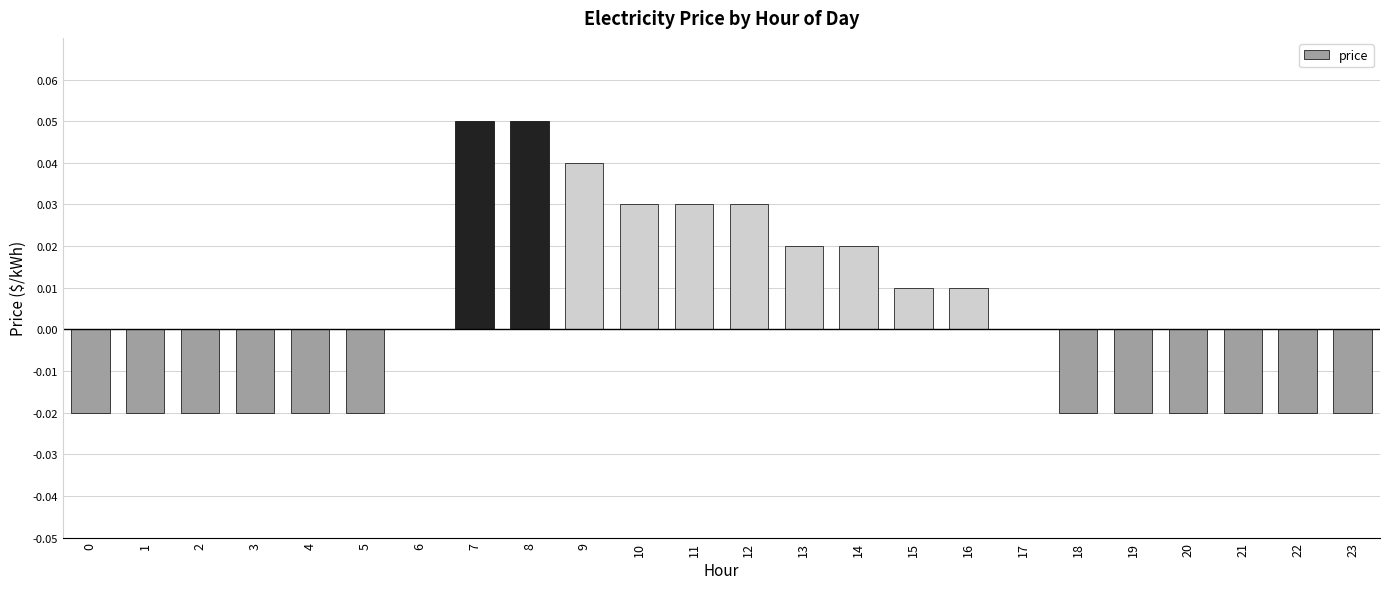

Is it true that the value at 16 is 0.0?

True